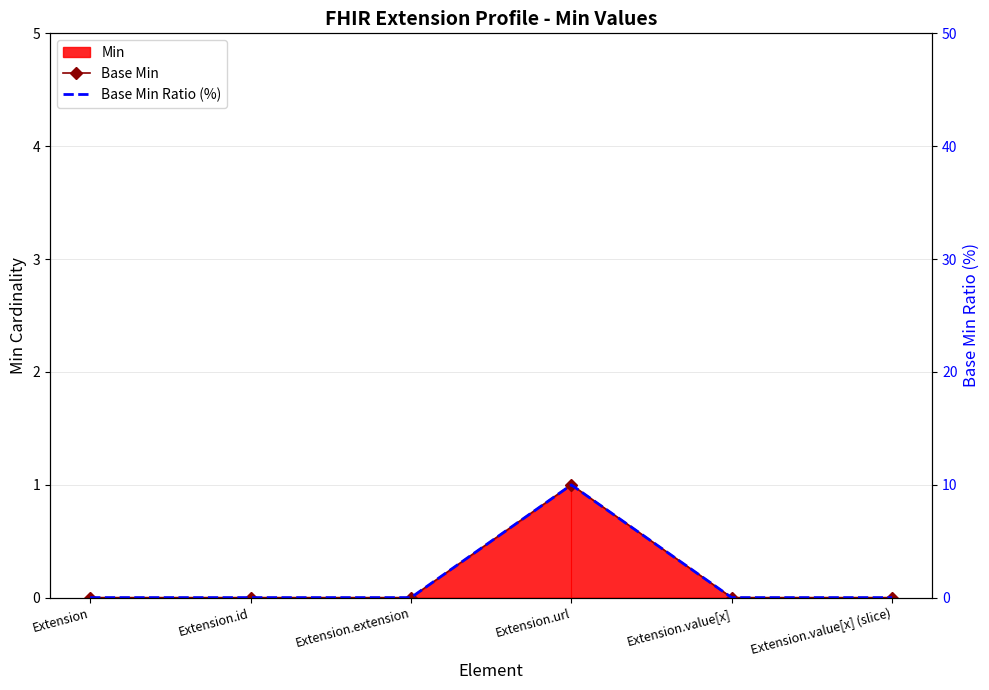

How many values in Base Min Ratio (%) are above zero?

1